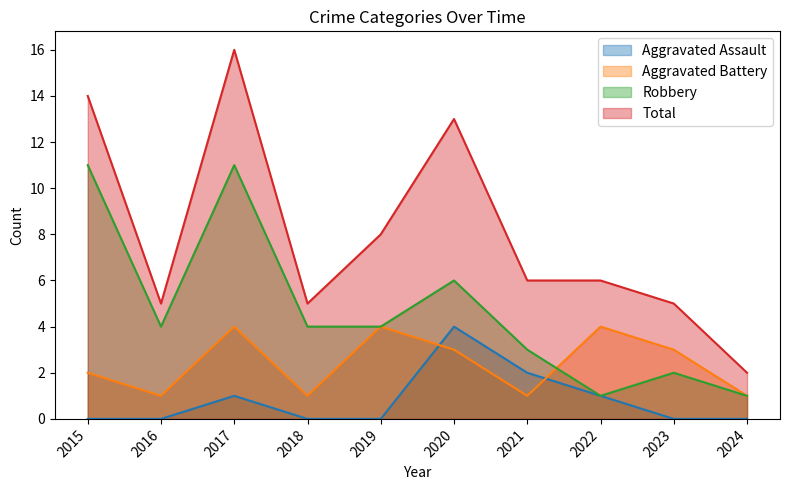

What is the difference between the Robbery values at 2023 and 2022?

1